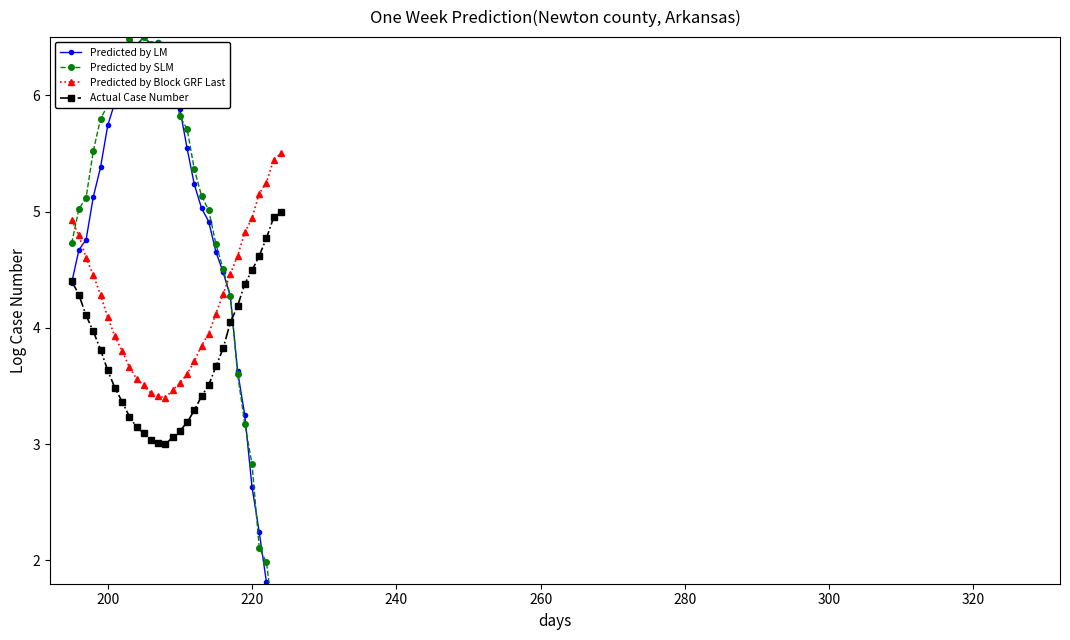

How many data points in Predicted by SLM are above 5?

19